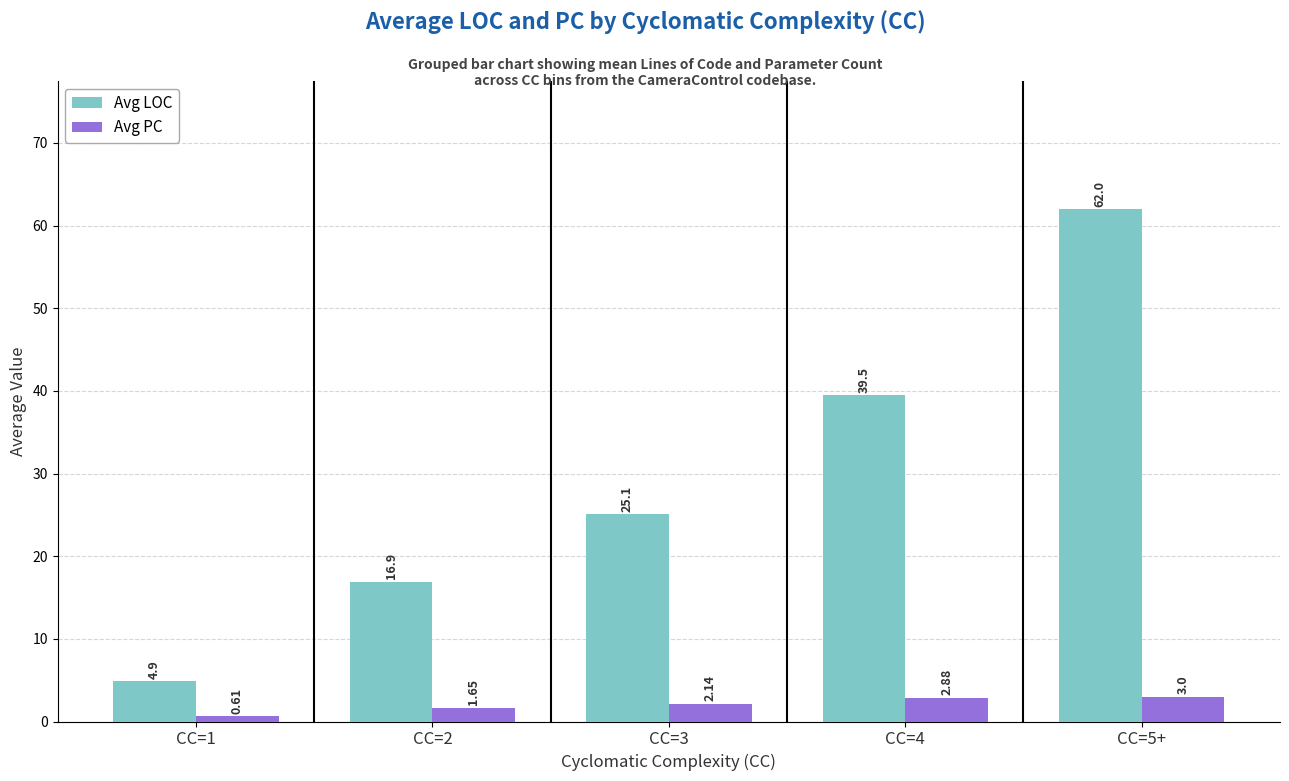

At which category is the sum across all series the highest?

CC=5+